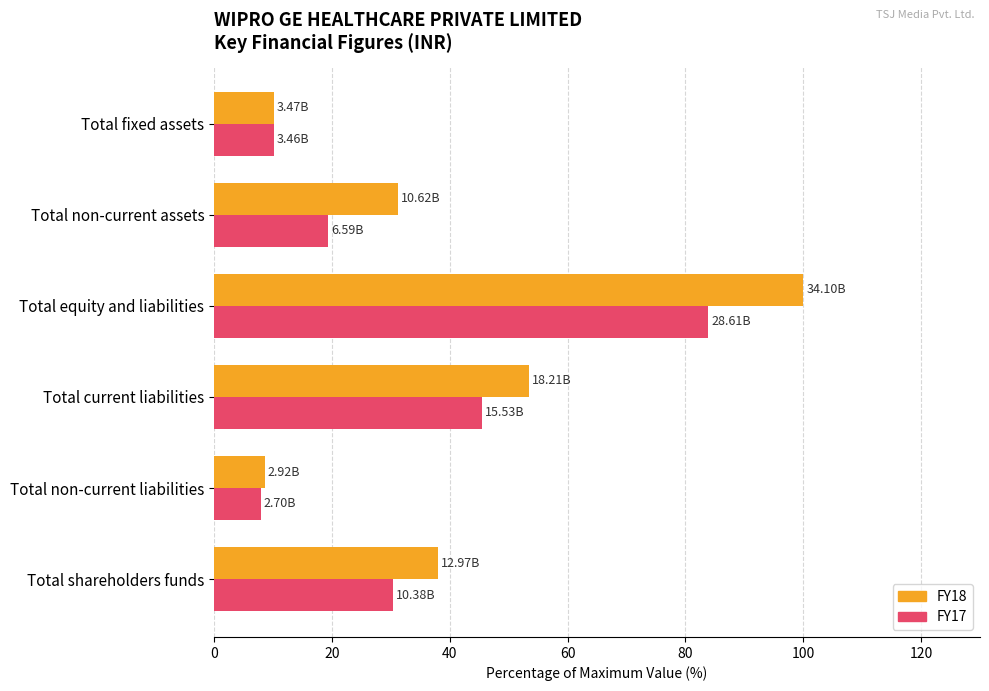

List the series in order of their overall mean, lowest first.

FY17, FY18